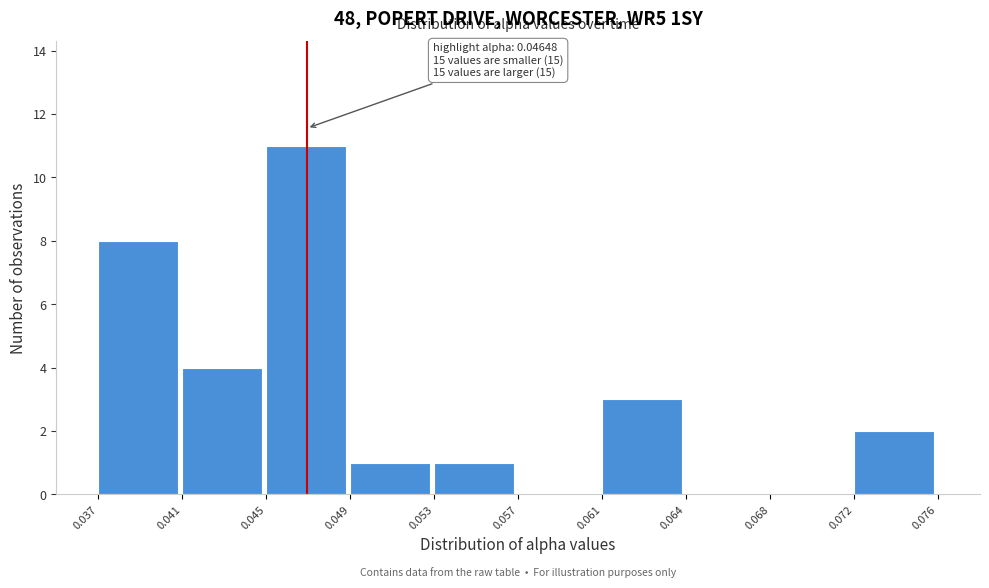

Reading left to right, extract all data points from this chart.

0.037=8	0.041=4	0.045=11	0.049=1	0.053=1	0.057=0	0.061=3	0.064=0	0.068=0	0.072=2